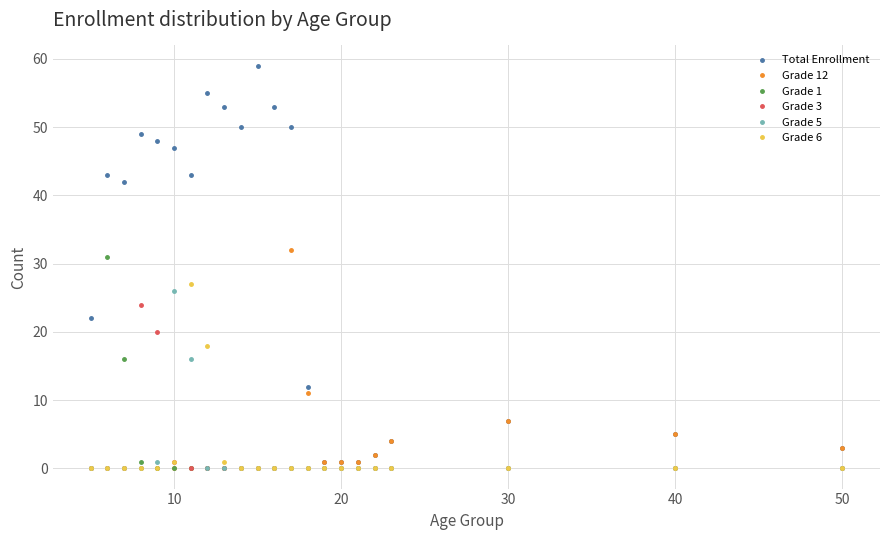

Which series has the widest spread of values?

Total Enrollment